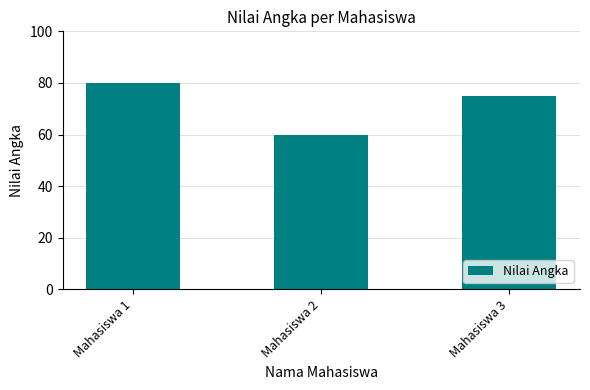

Which has a higher value, Mahasiswa 2 or Mahasiswa 3?

Mahasiswa 3